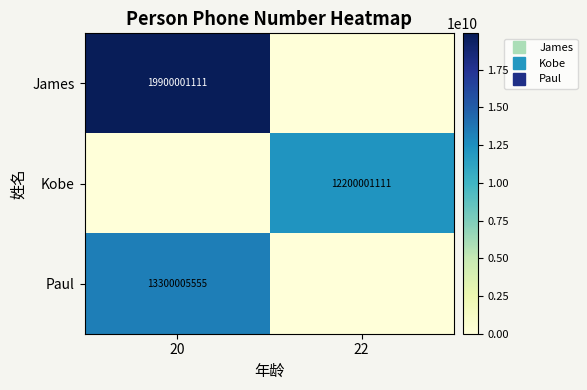

At how many categories does at least one series exceed 5327906108?

2